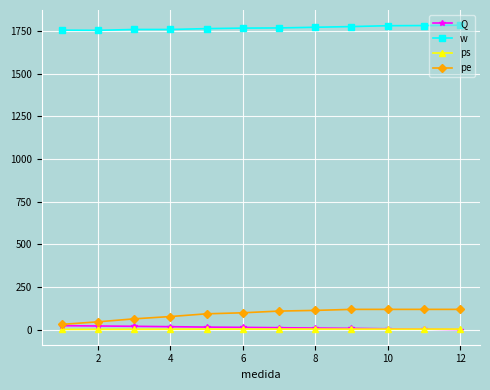

What is the value of the w point at the 12th from the left?

1784.0